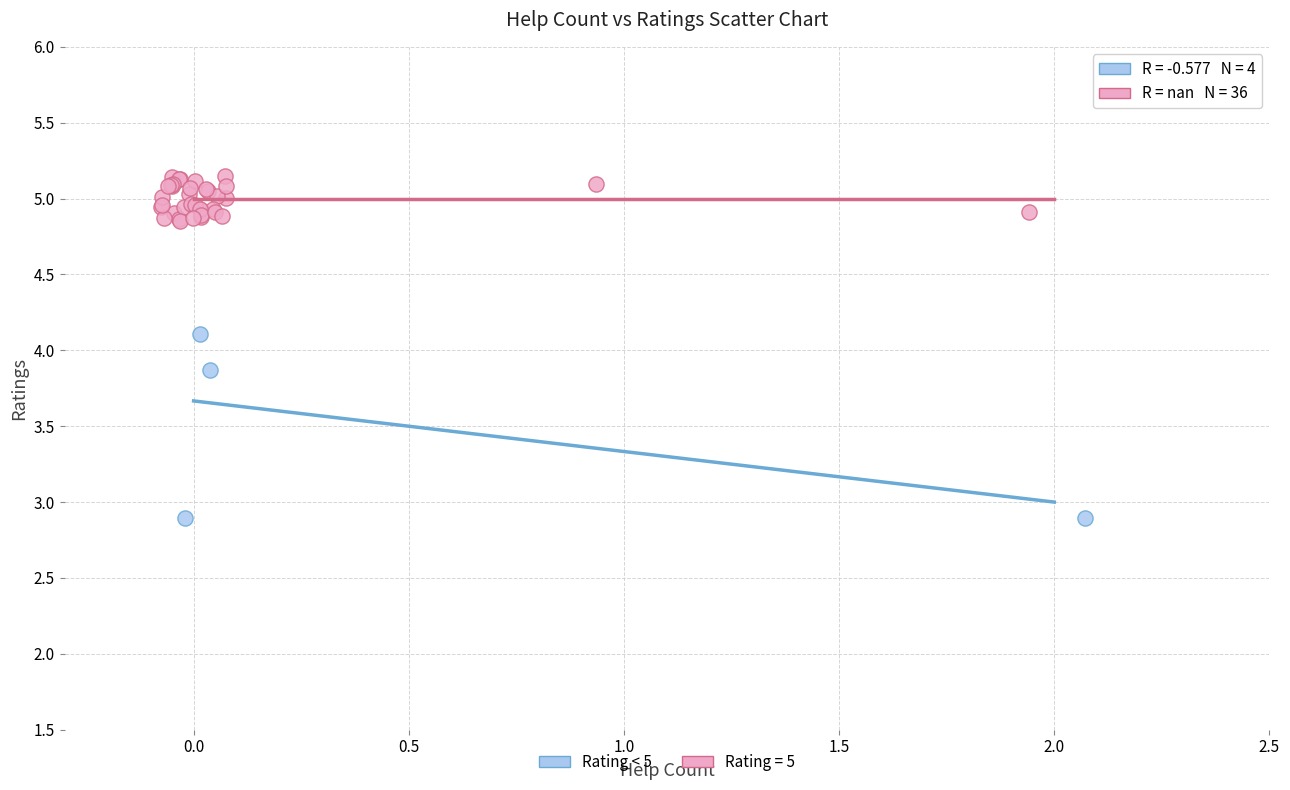

Which series reaches the maximum Y coordinate?

Rating = 5